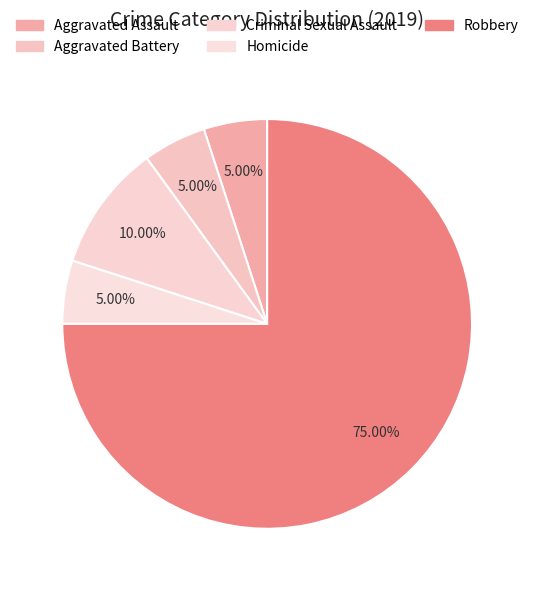

Is it true that Aggravated Battery is 19% of the pie?

False